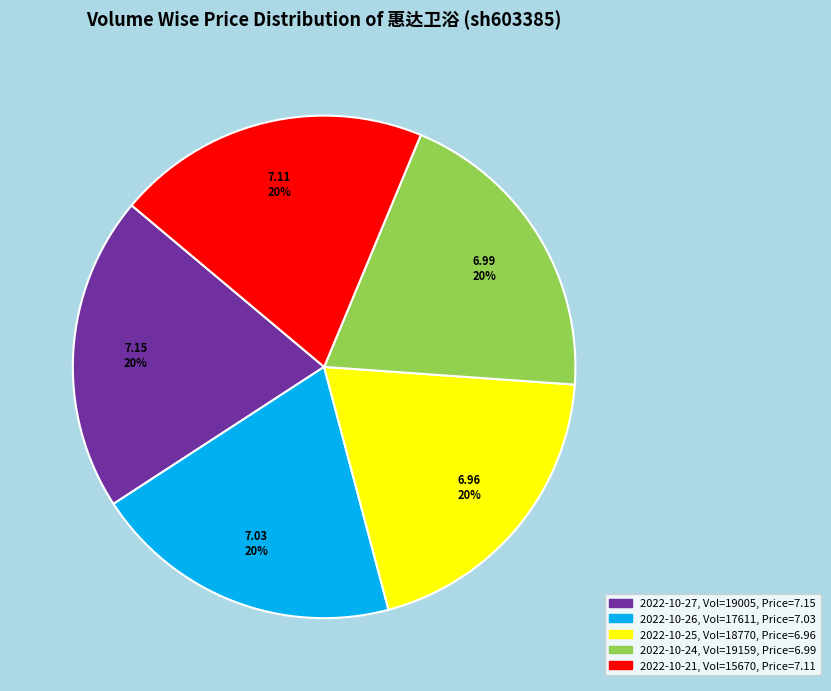

Does any single category account for the majority?

No